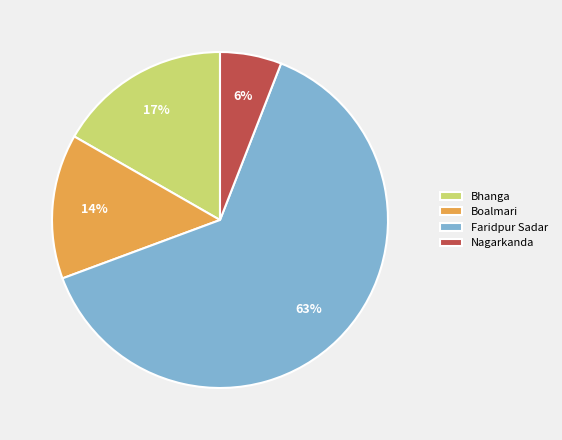

Rank the categories by value from highest to lowest.

Faridpur Sadar, Bhanga, Boalmari, Nagarkanda